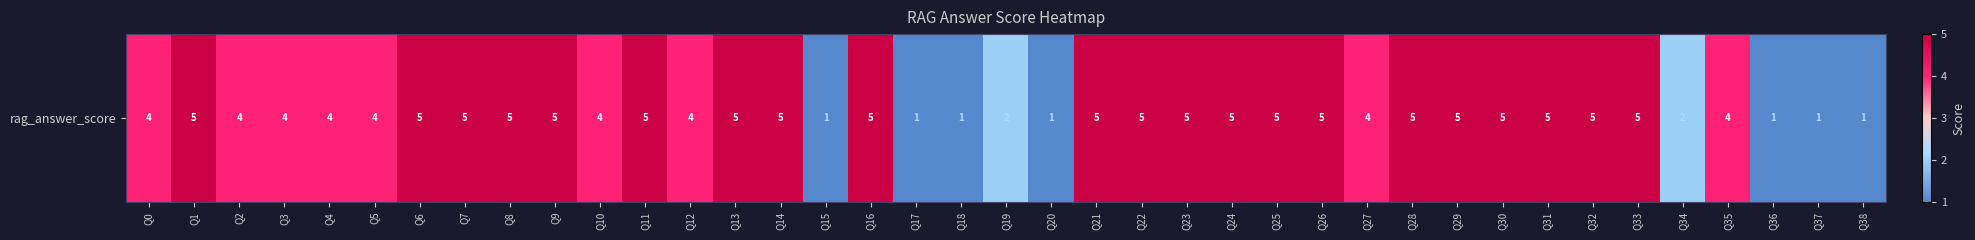

What is the difference between the maximum and second lowest values?

4